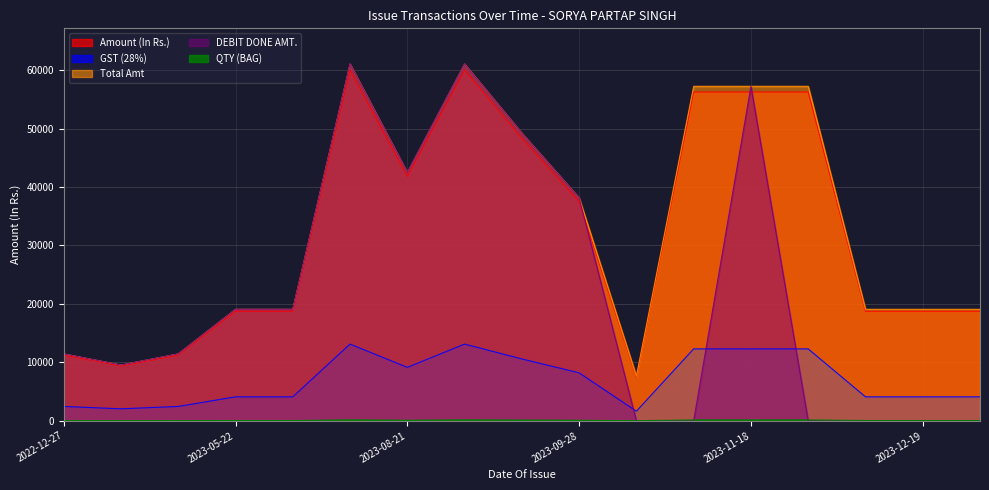

Where is the first local minimum for DEBIT DONE AMT.?

2023-01-15